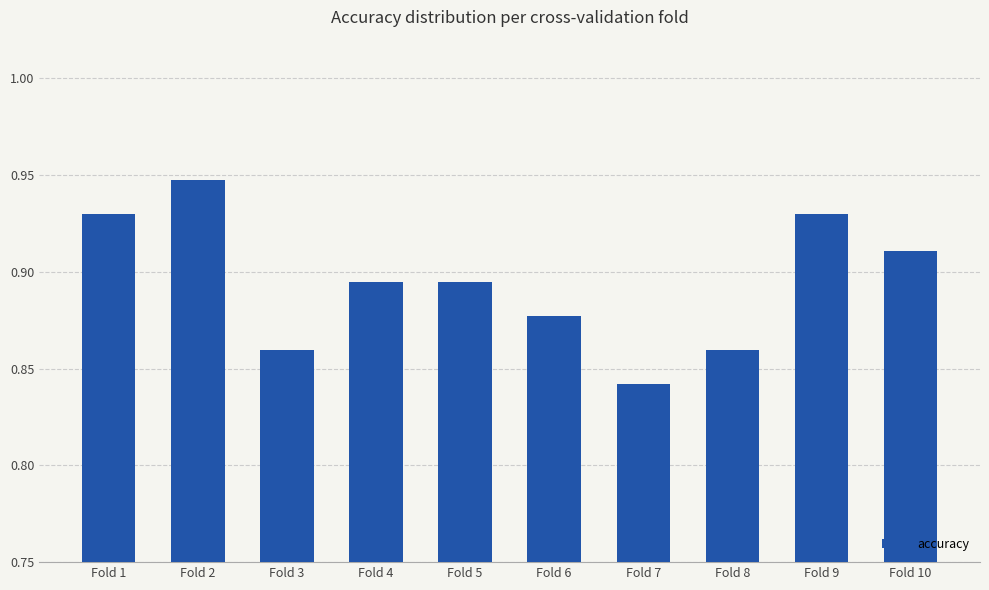

What is the sum of all values?

8.9